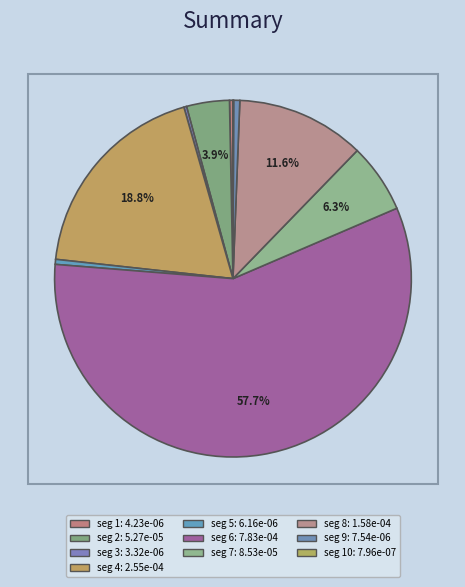

What is the largest slice in the pie chart?

signal segment 6